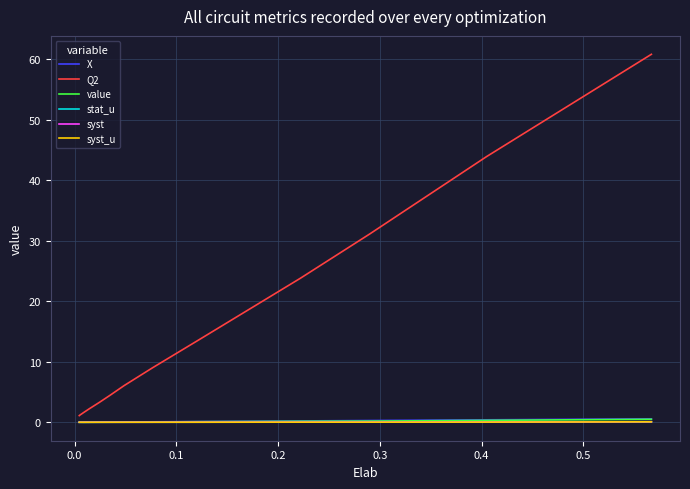

Which series has the largest range (max minus min)?

Q2